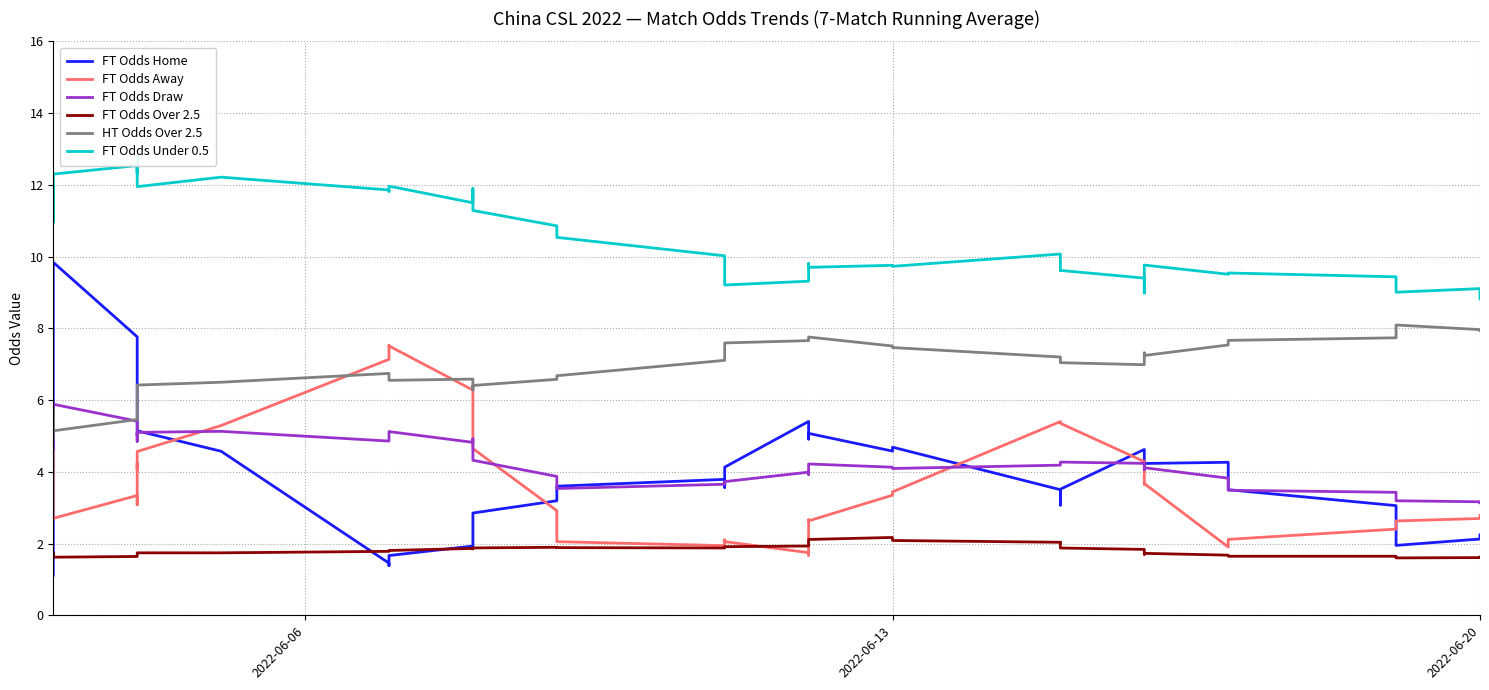

At 2022-06-20, list the series in order from largest to smallest.

FT Odds Under 0.5, HT Odds Over 2.5, FT Odds Draw, FT Odds Away, FT Odds Home, FT Odds Over 2.5